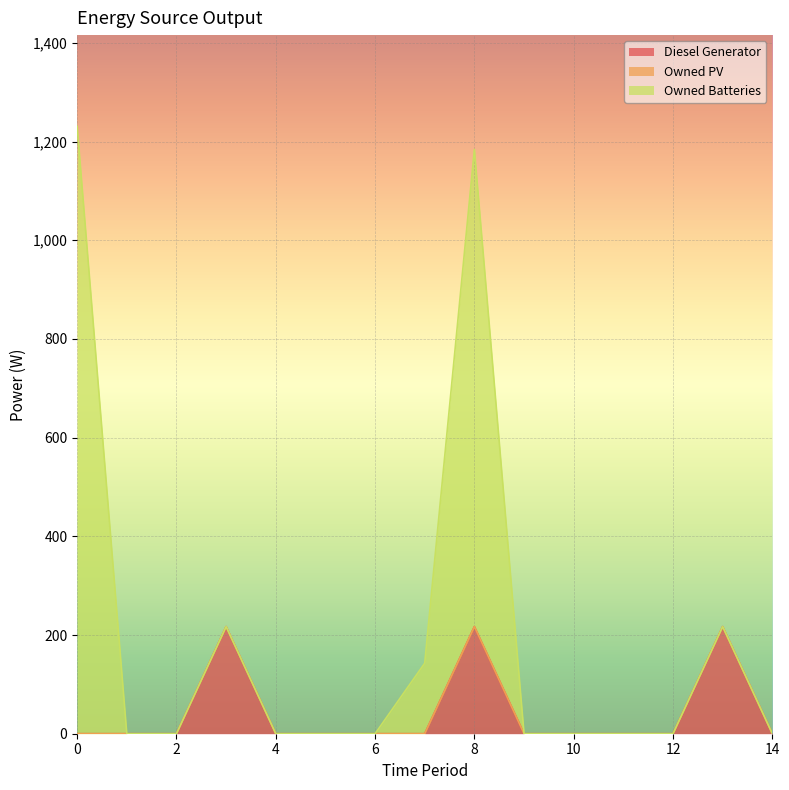

True or false: Diesel Generator and Owned PV intersect in this chart.

False